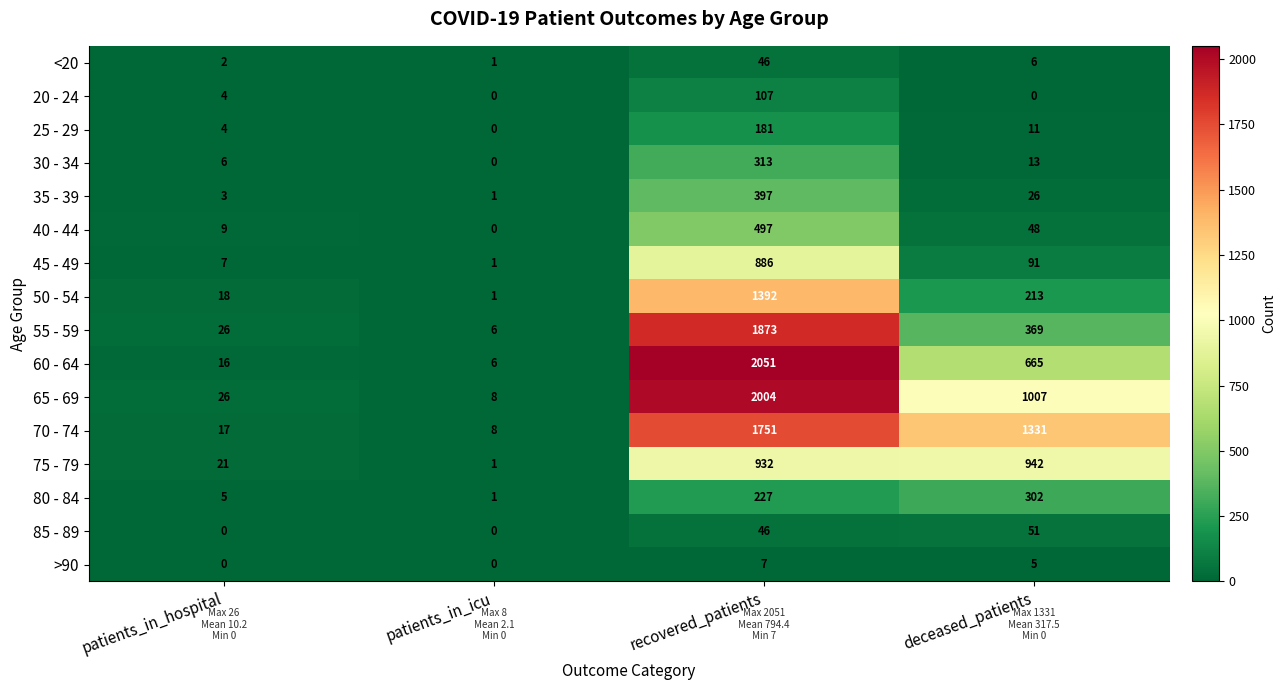

True or false: 55 - 59 has a value of 2677 at recovered_patients.

False